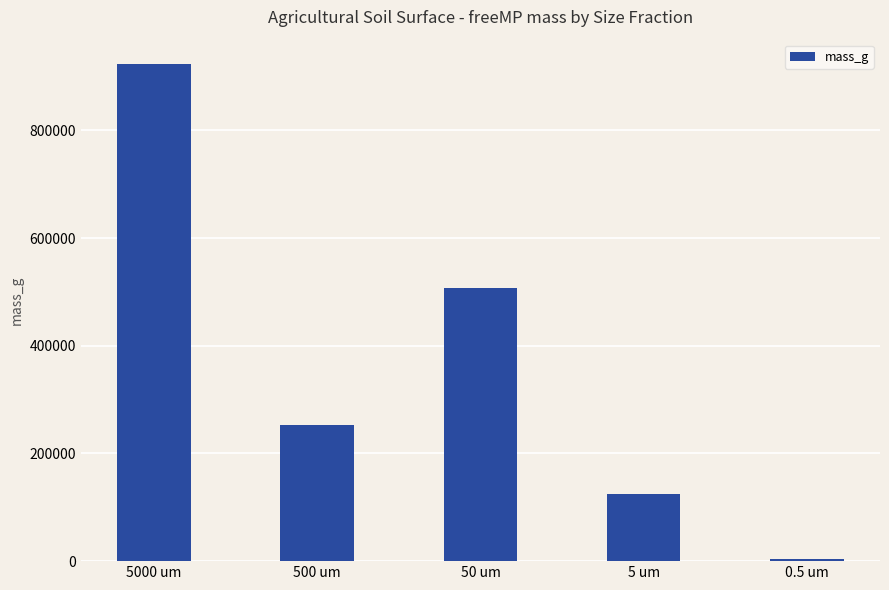

How many series are shown in this chart?

1